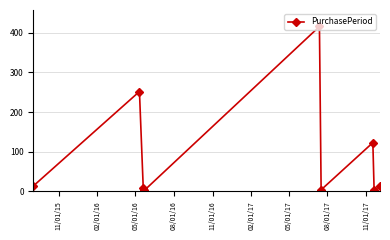

What is the maximum value shown in the chart?

416